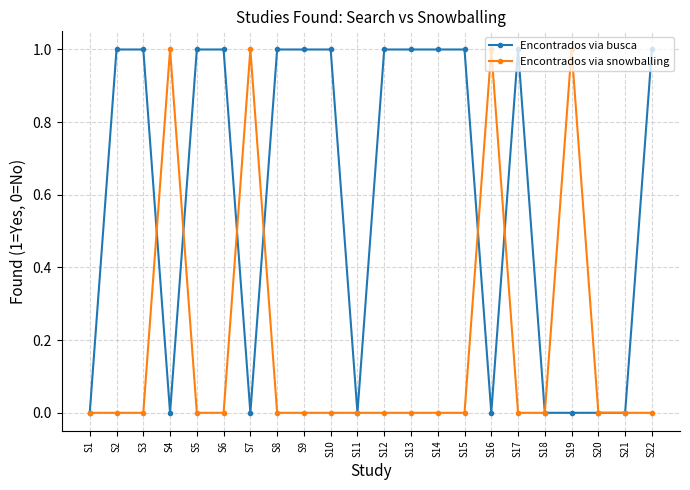

Count the number of data series in this chart.

2